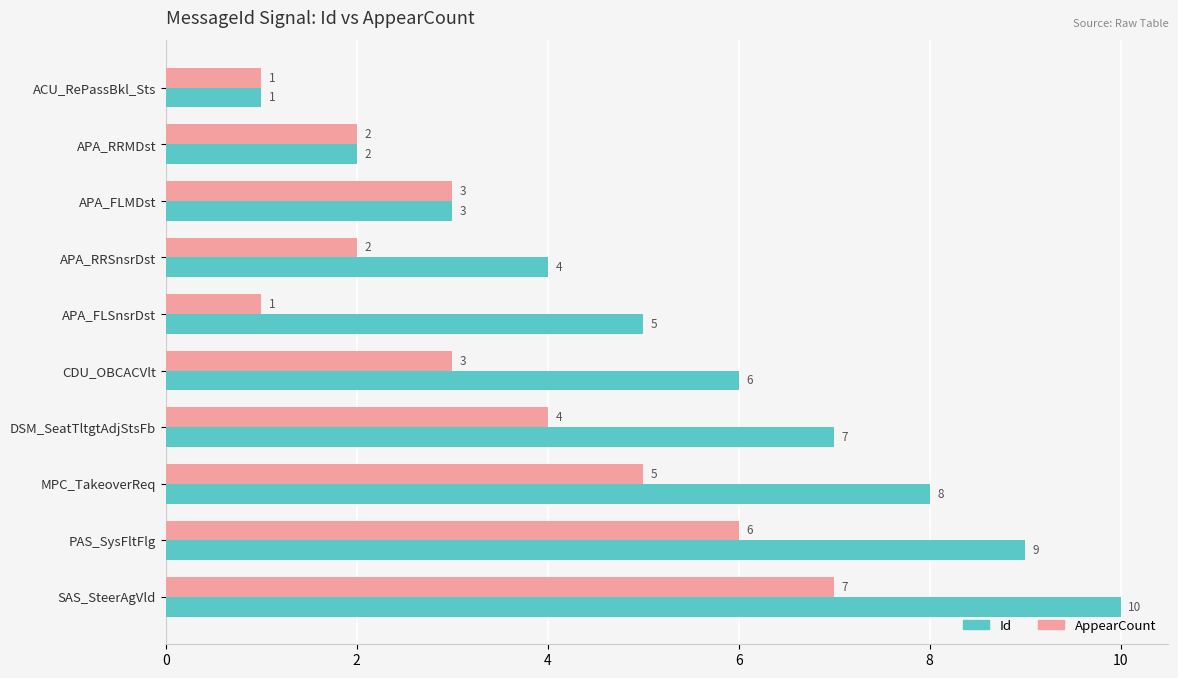

True or false: AppearCount has a value of 2 at APA_RRSnsrDst.

True